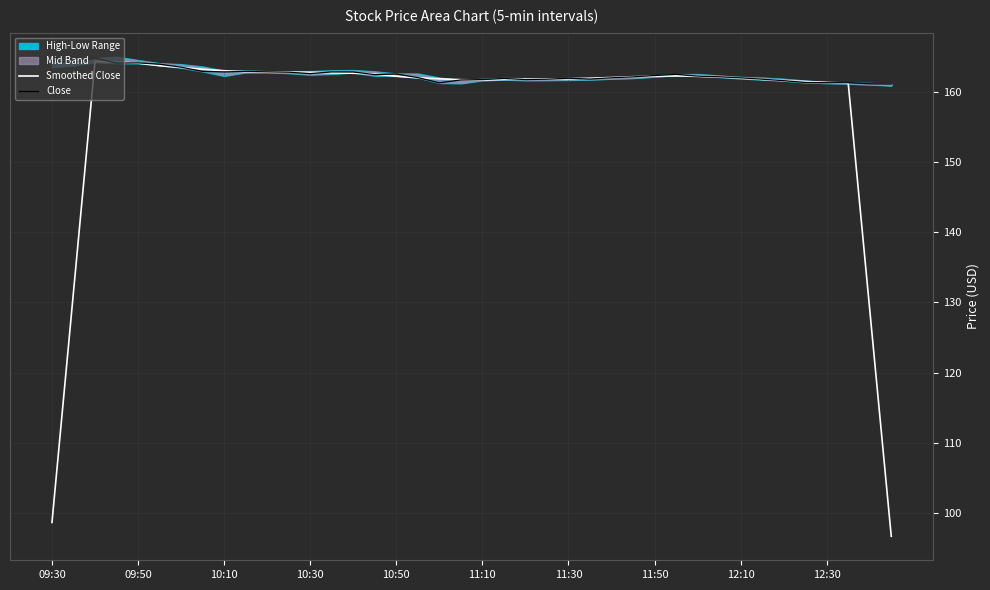

Is it true that Smoothed Close equals 161.7 at 11:10?

True